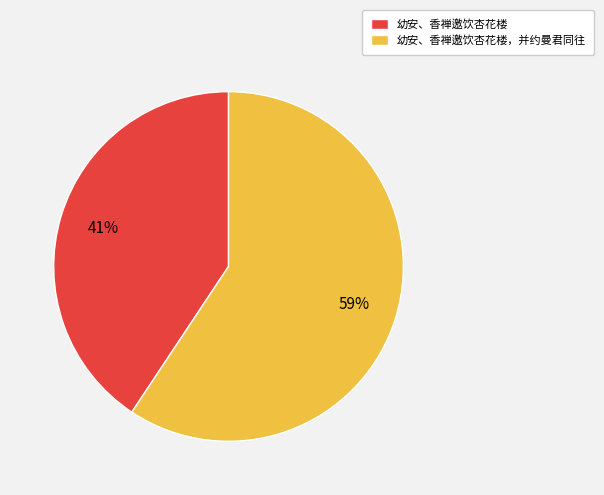

Between 幼安、香禅邀饮杏花楼 and 幼安、香禅邀饮杏花楼，并约曼君同往, which is larger?

幼安、香禅邀饮杏花楼，并约曼君同往